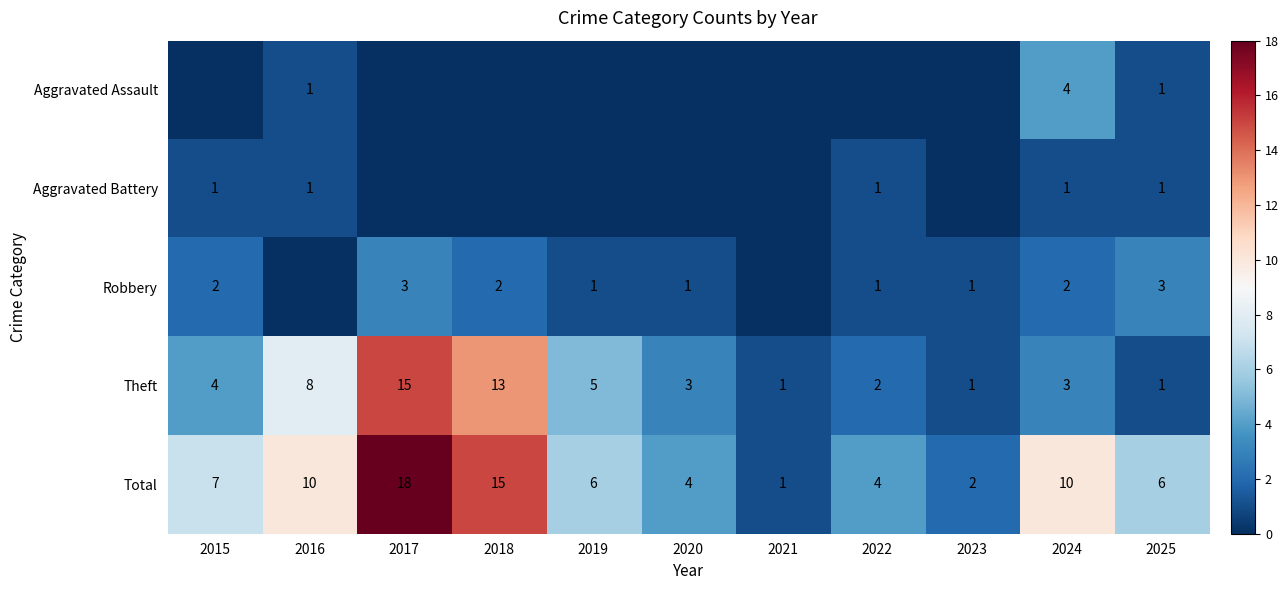

What is the sum of all Theft values?

56